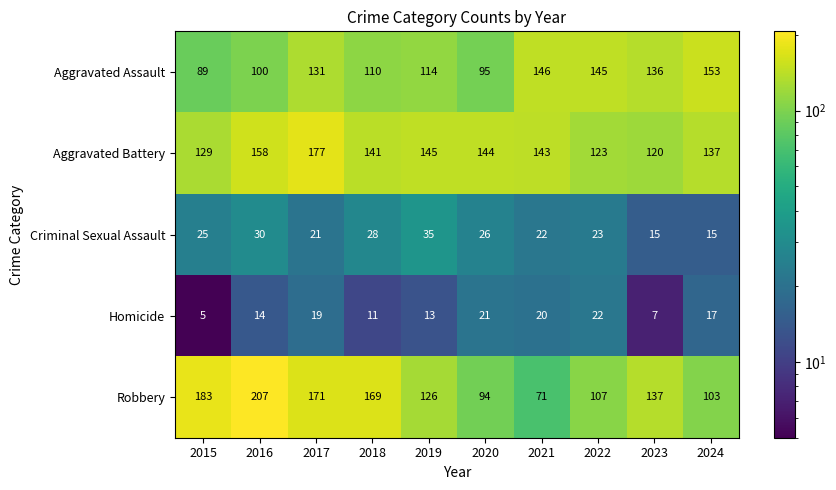

Which series has the largest total across all categories?

Aggravated Battery